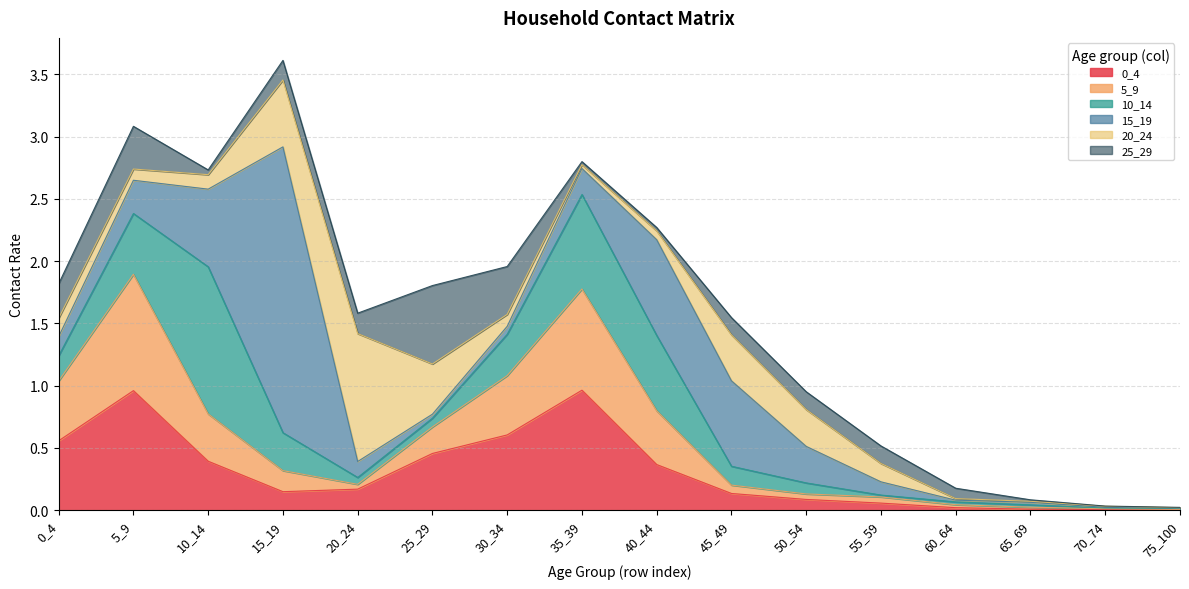

Which series has the largest total across all categories?

15_19